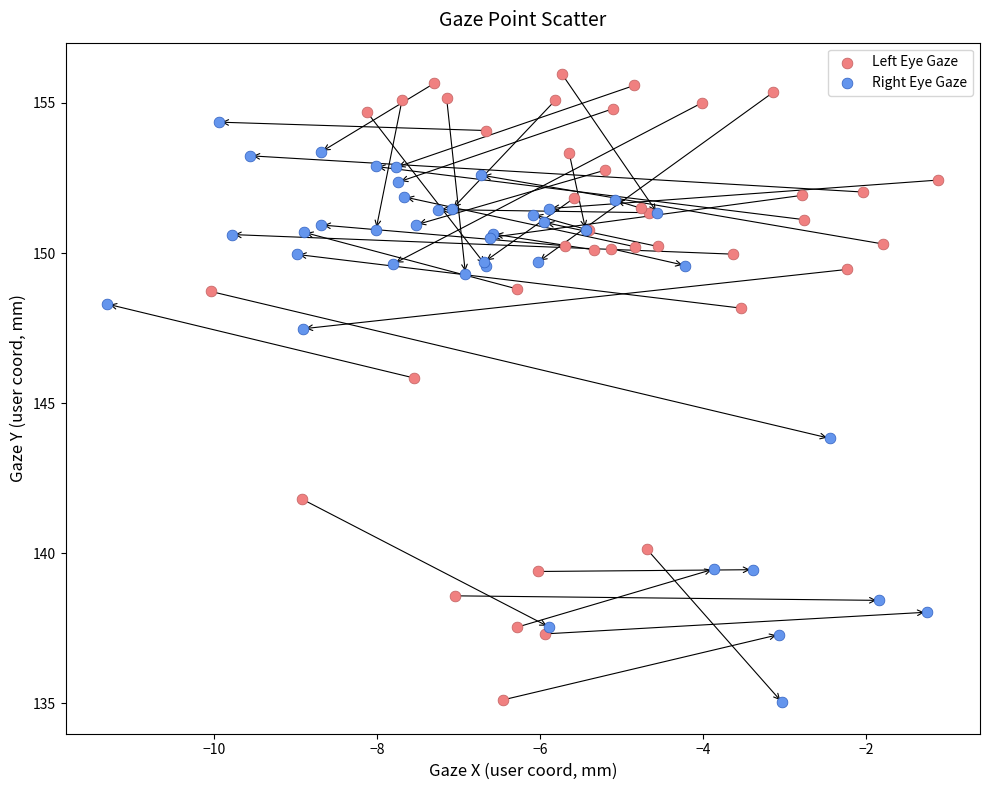

Which series reaches the maximum Y coordinate?

Left Eye Gaze